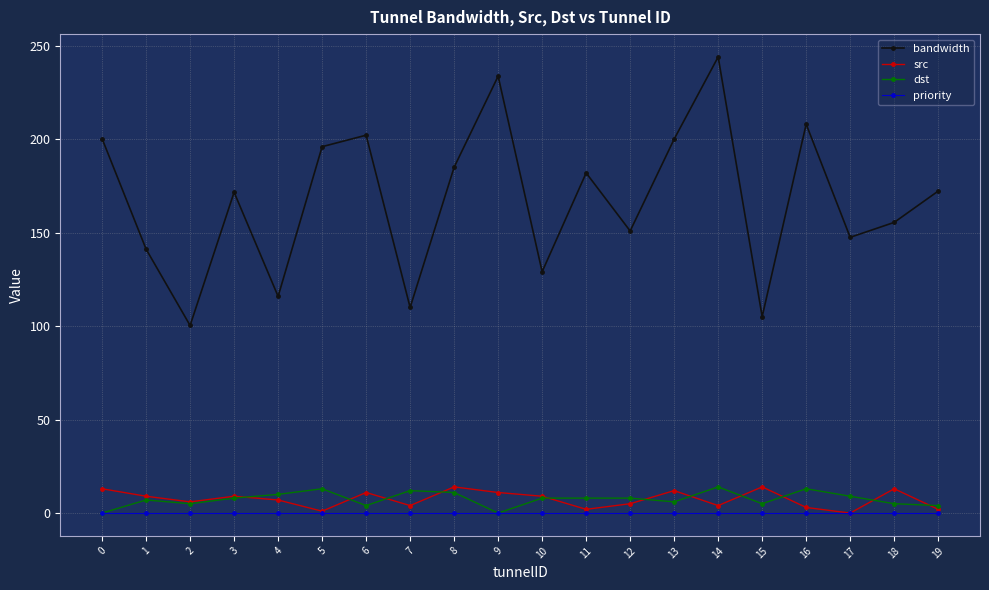

What is the sum of all src values?

149.0